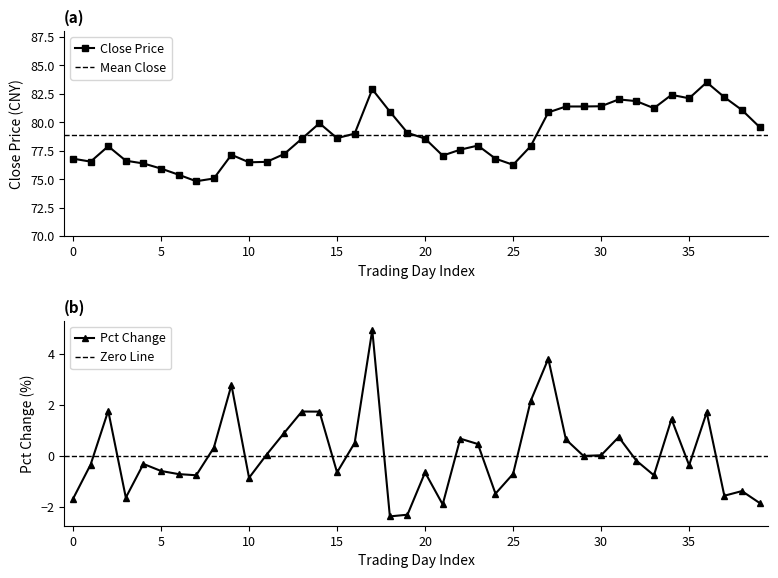

How many values in pct_chg are below zero?

21